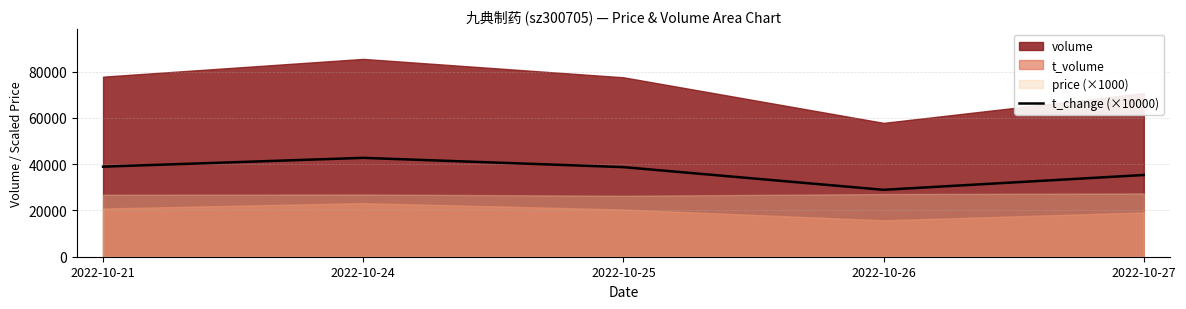

How many interior local peaks (higher than both neighbors) does the data have?

1